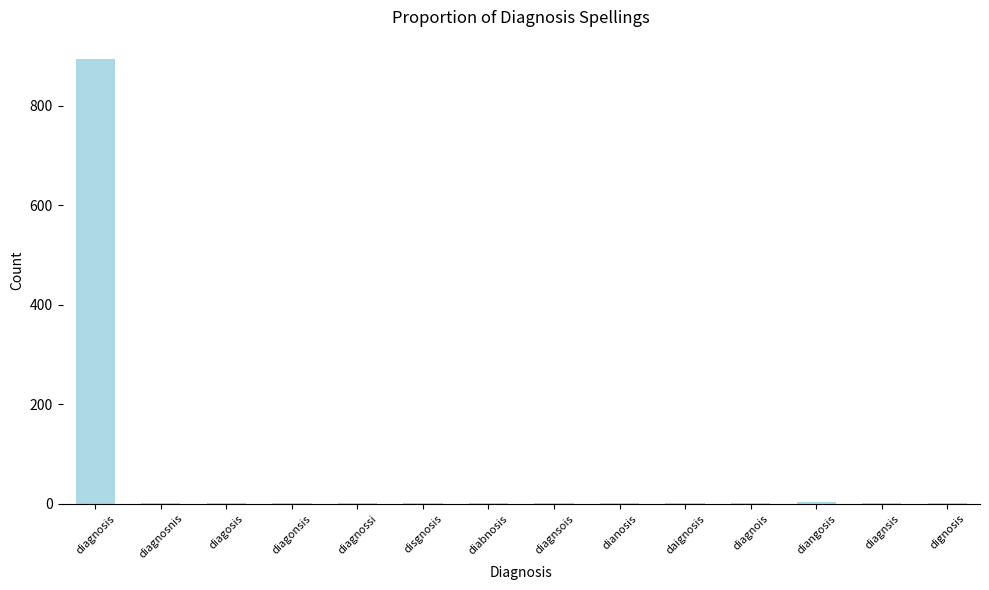

How many data points are above 1?

5